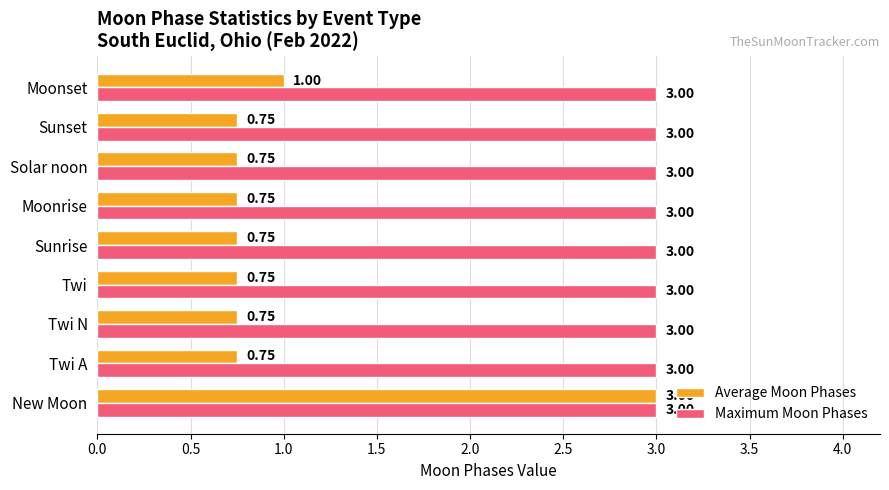

List the series in order of their overall mean, highest first.

Maximum Moon Phases, Average Moon Phases